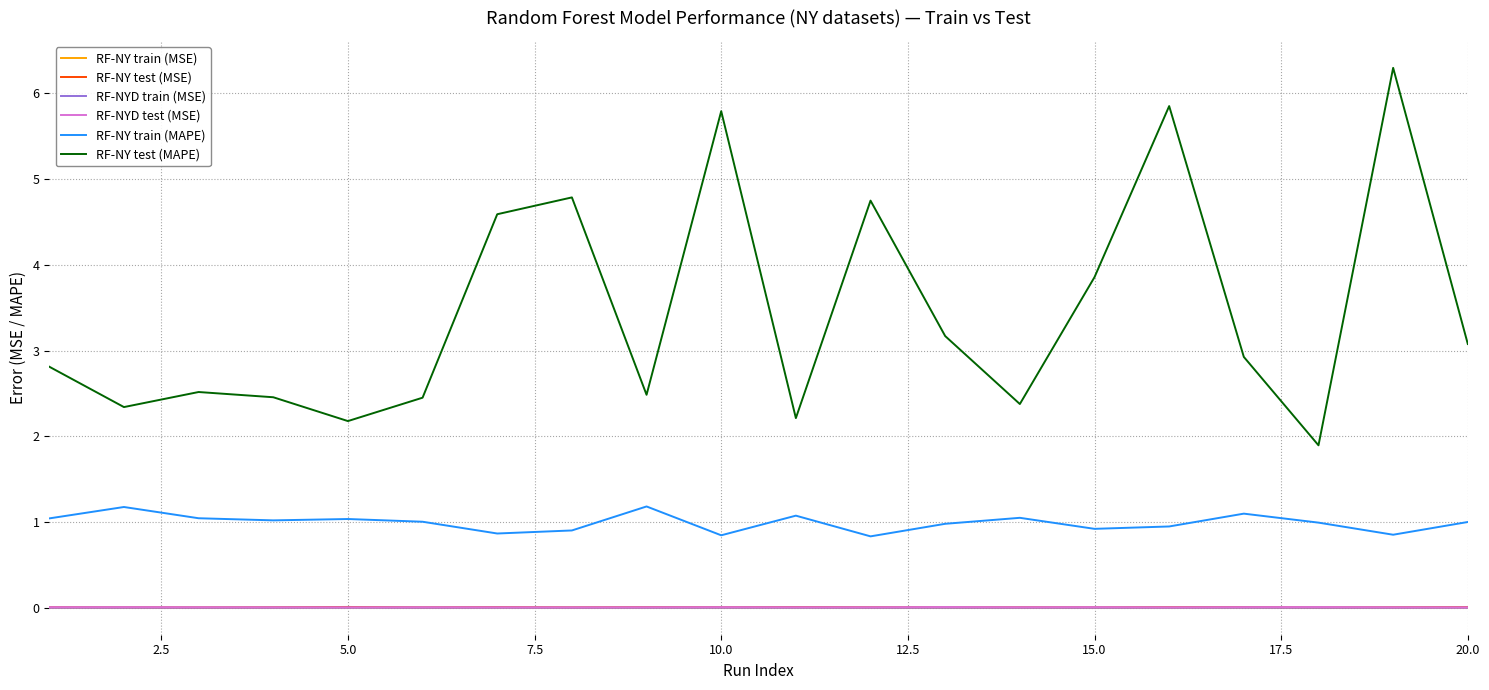

Does the chart have visible grid lines?

Yes